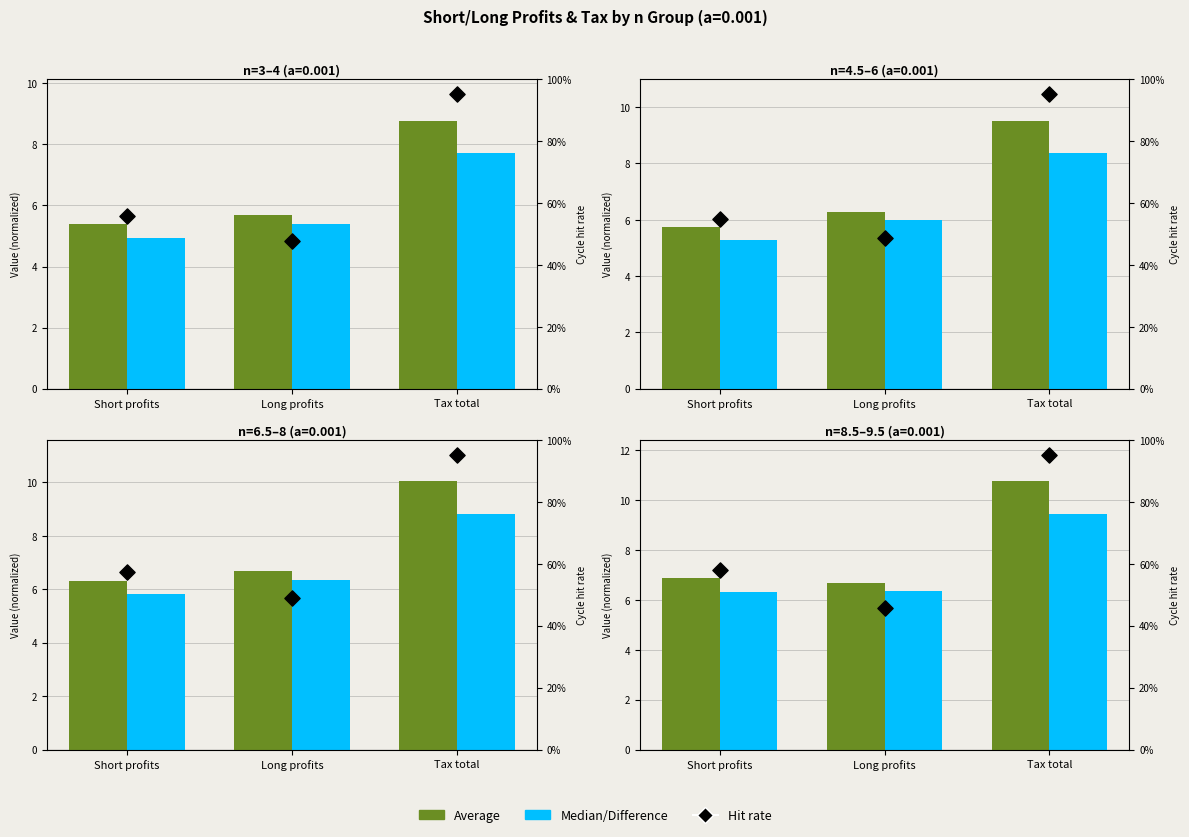

Which series reaches the maximum Y coordinate?

Average